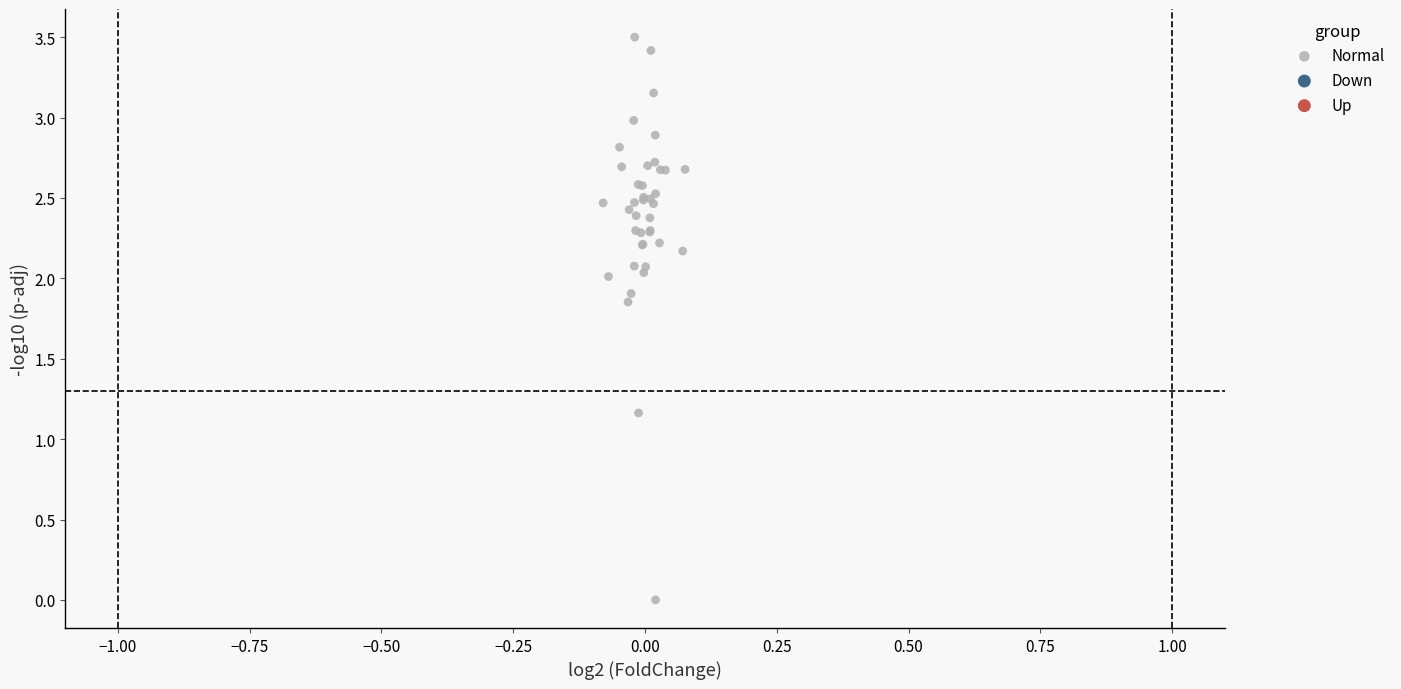

What Y value in the scatter plot is closest to 1?

1.2